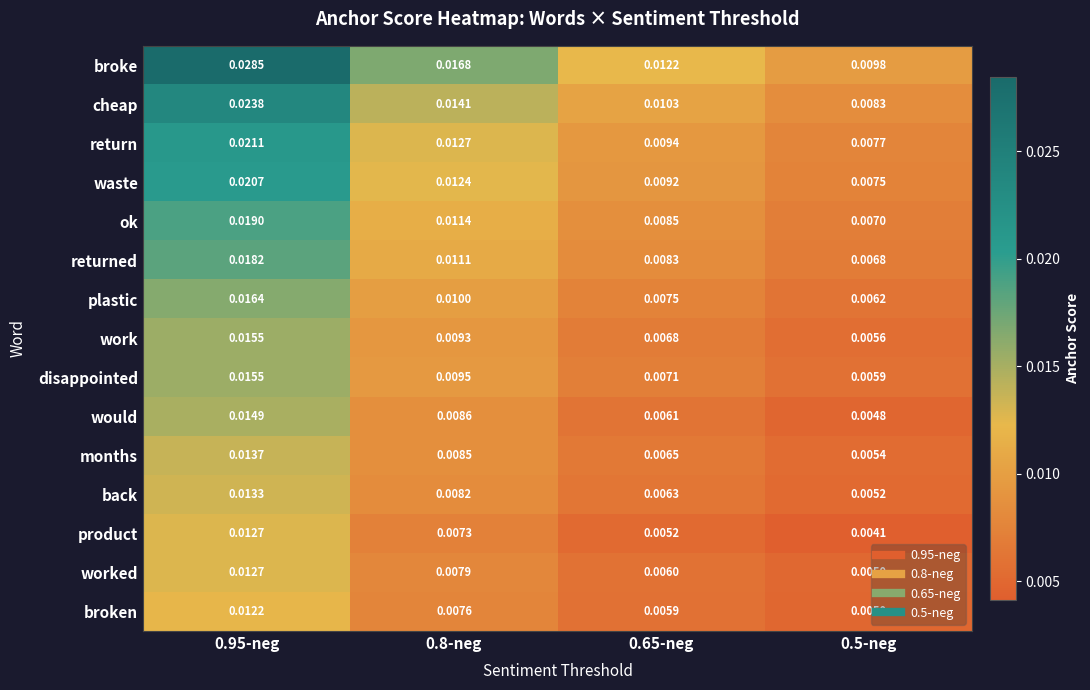

At 0.65-neg, list the series in order from largest to smallest.

broke, cheap, return, waste, ok, returned, plastic, disappointed, work, months, back, would, worked, broken, product